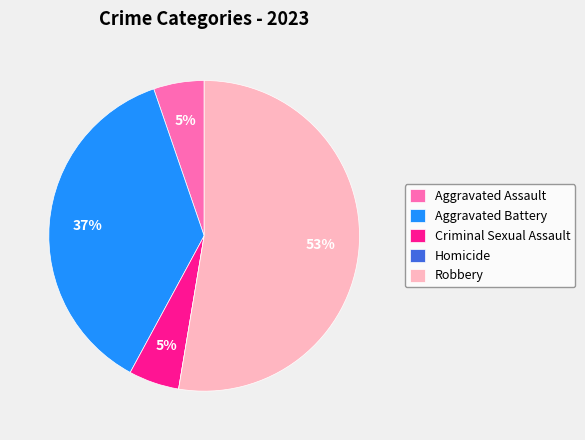

Do Aggravated Assault and Robbery together represent more than half of the pie?

Yes